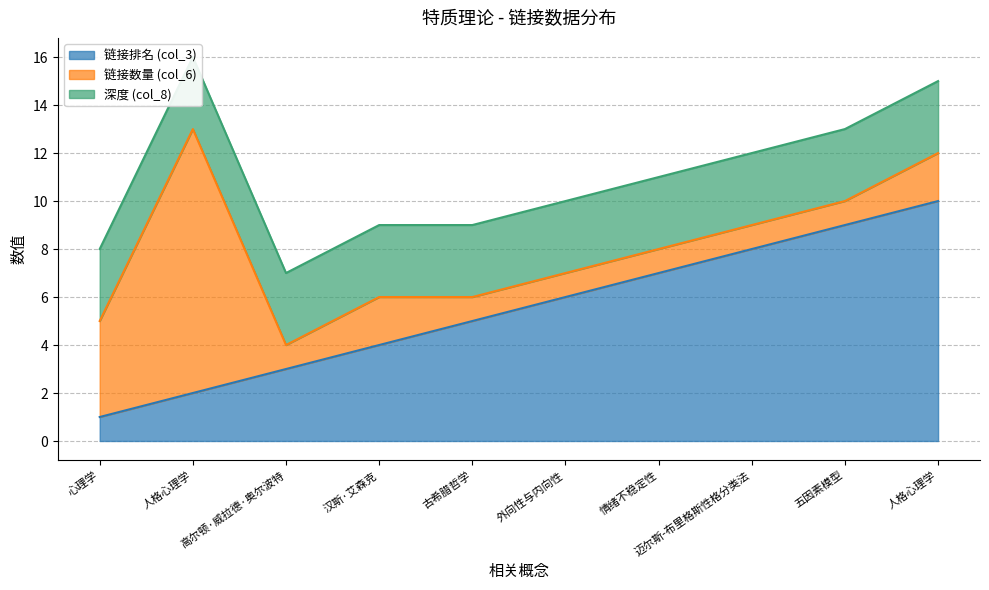

What is the maximum value shown in the chart?

11